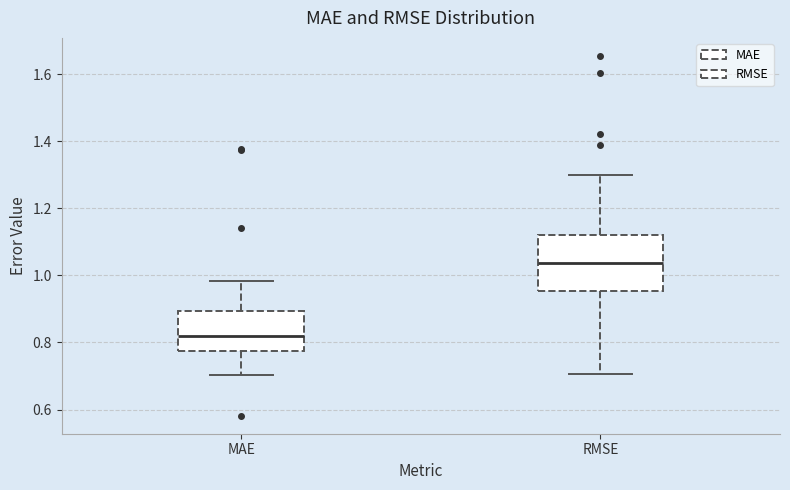

Which box is the tallest, from its lower edge to its upper edge?

RMSE